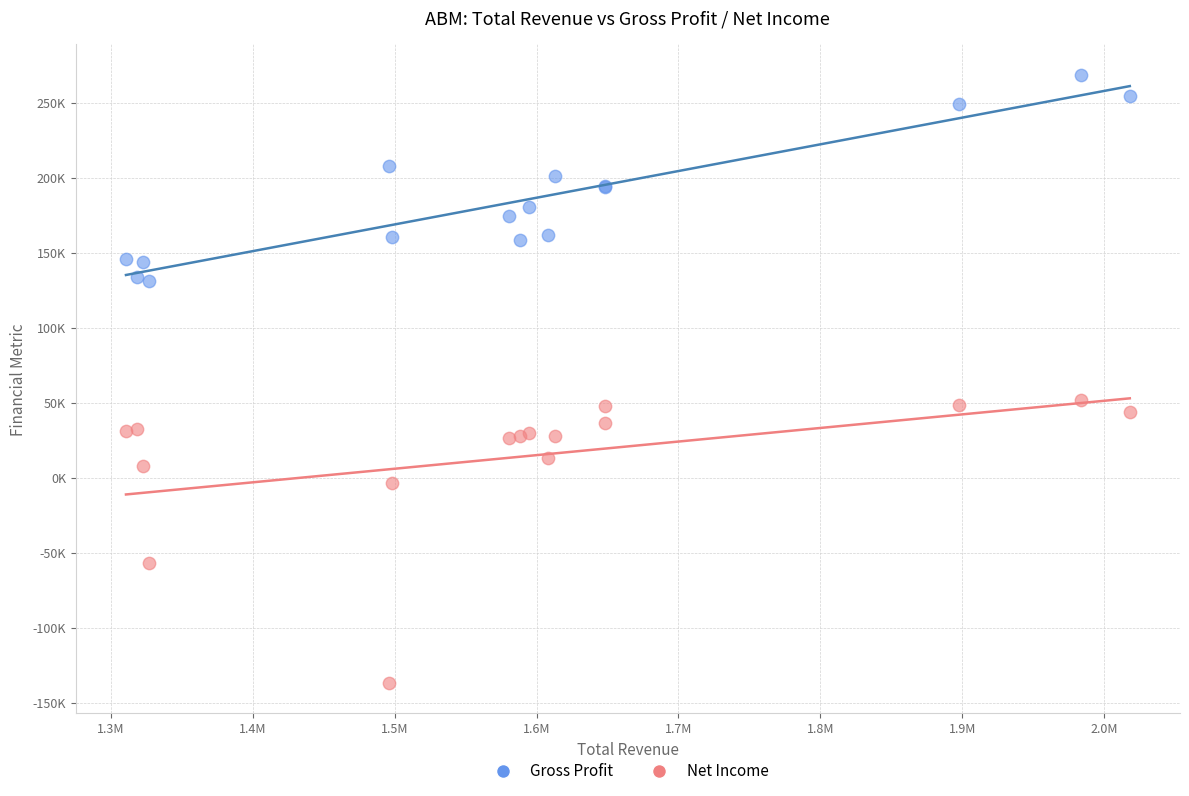

What are all the series names shown in the legend?

Gross Profit, Net Income